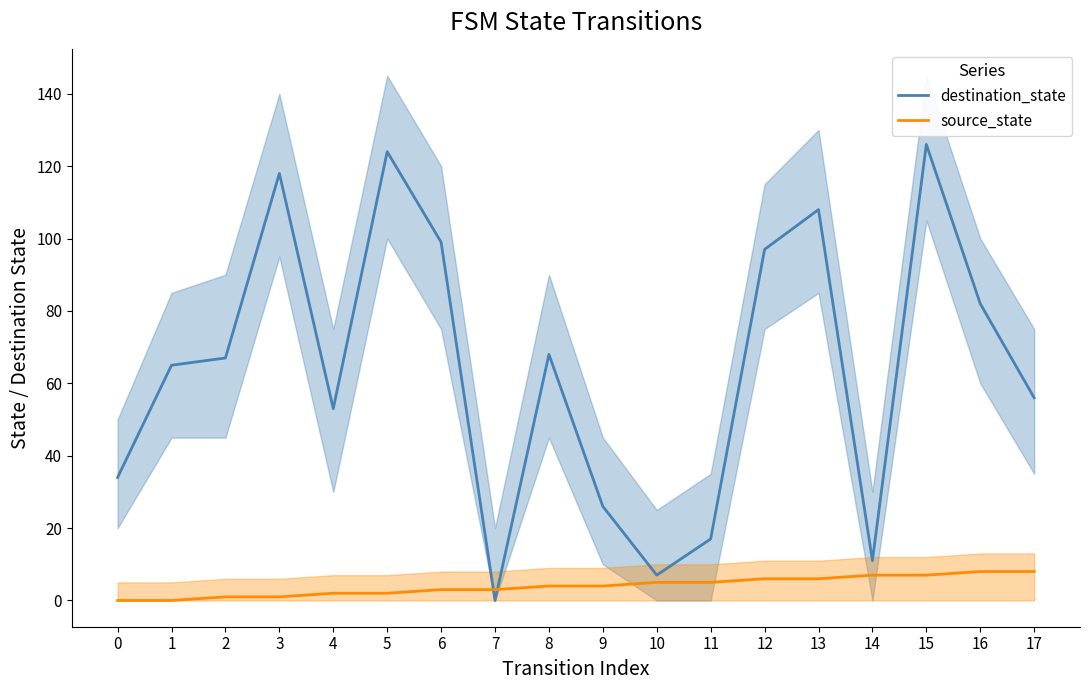

The value of destination_state at 6 is 99. True or false?

True